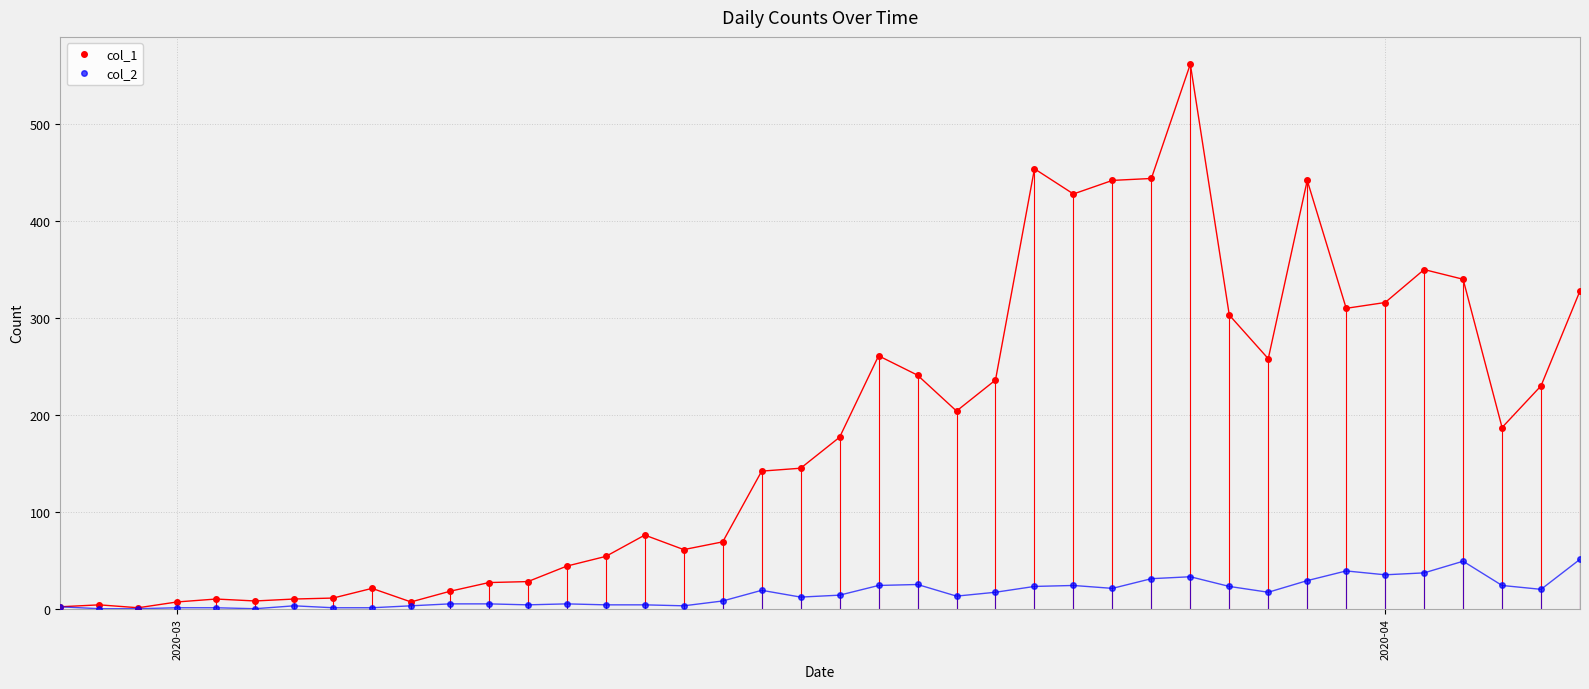

Which series has the widest spread of values?

col_1